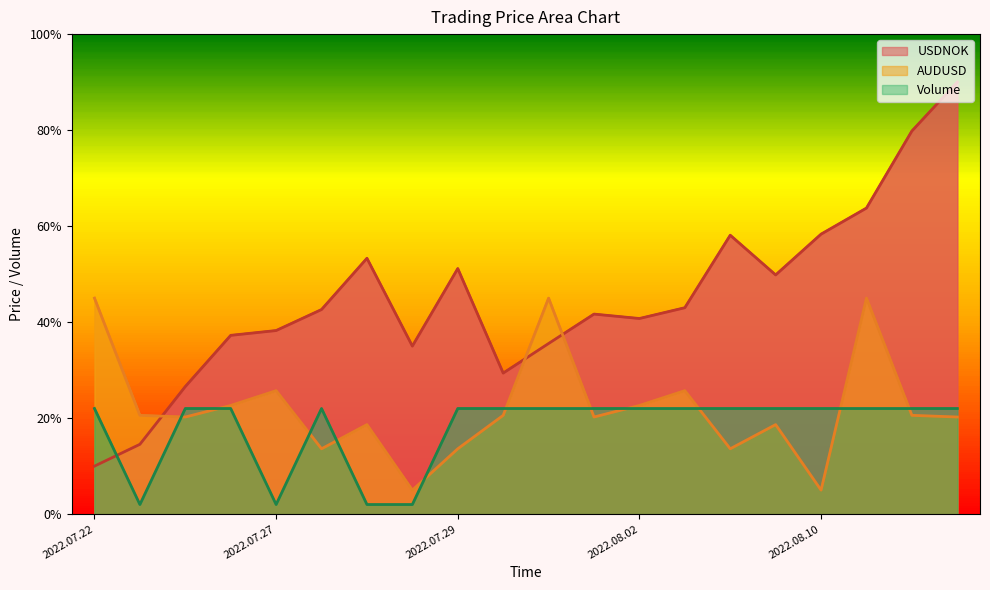

What is the difference between the maximum and minimum values in the USDNOK series?

80.0